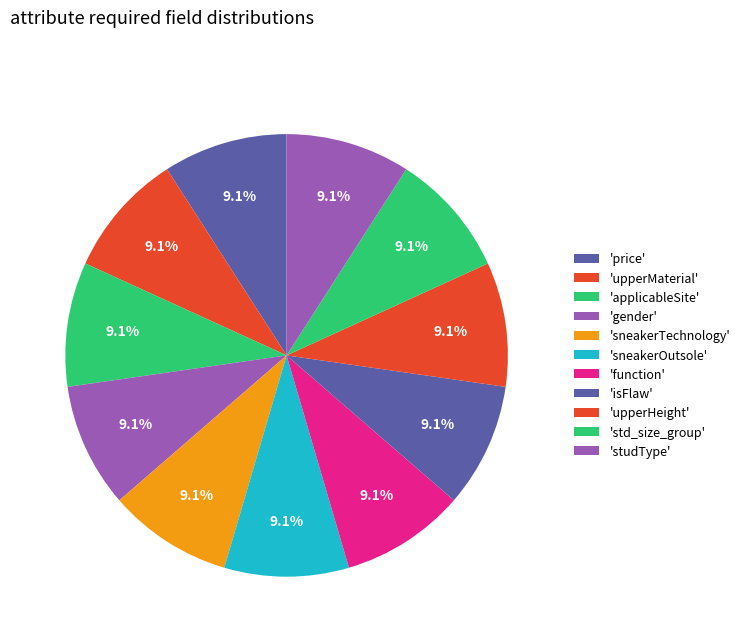

Count the number of slices in the pie.

11